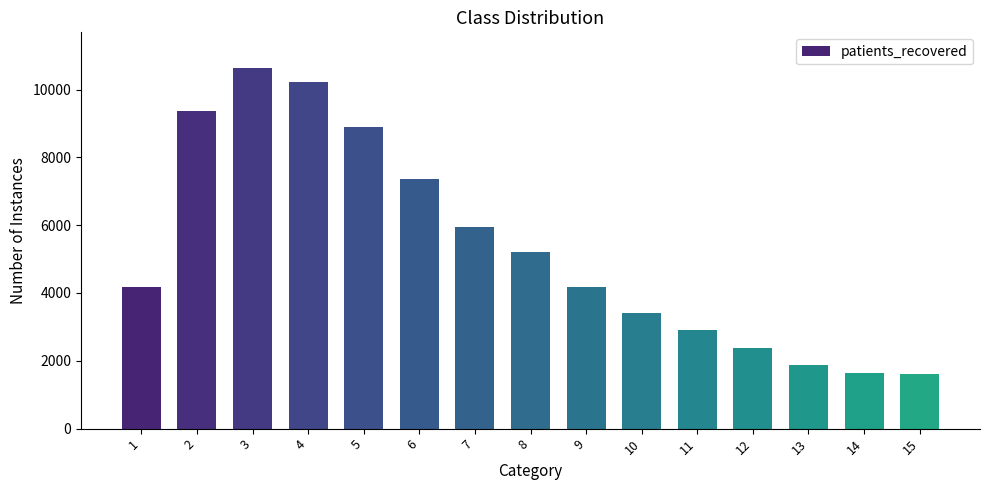

What is the minimum value shown in the chart?

1597